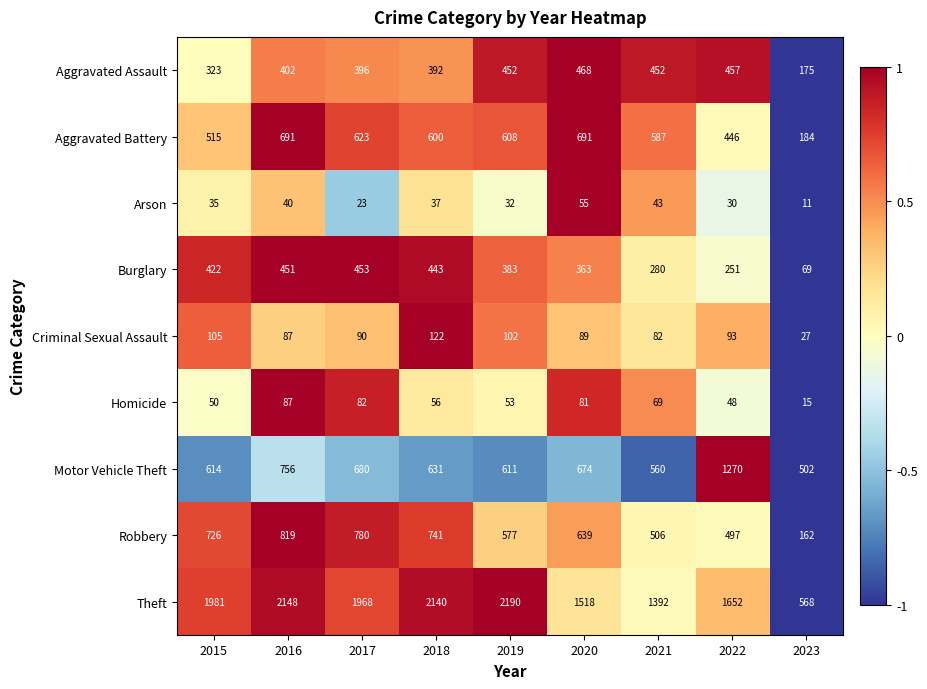

Which label corresponds to the largest value in the chart?

2019